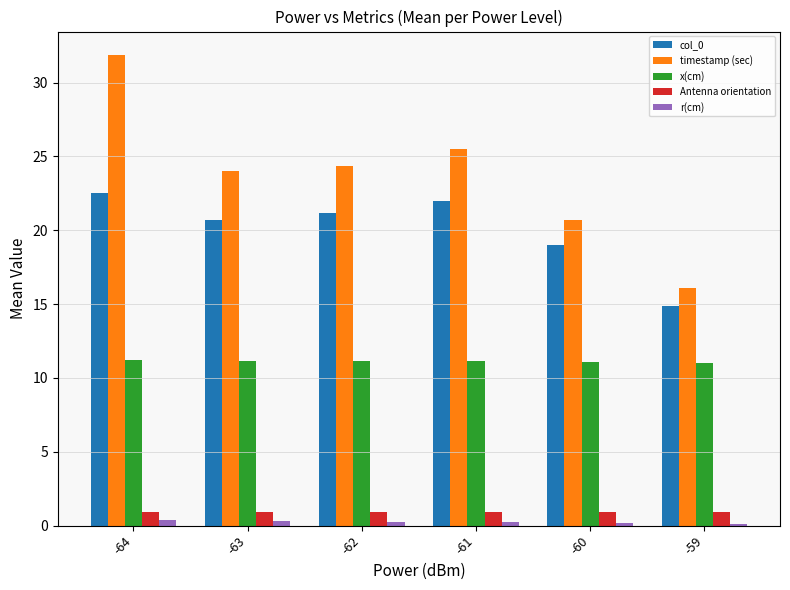

True or false: Antenna orientation has a value of 0.9 at -60.

True